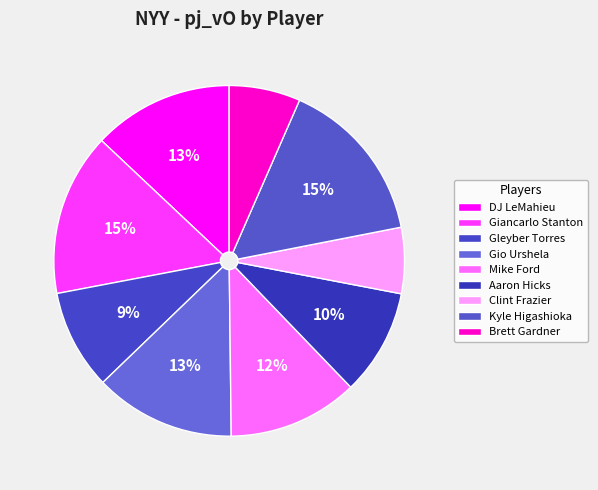

What percentage do Mike Ford and Gio Urshela together represent?

25.0%